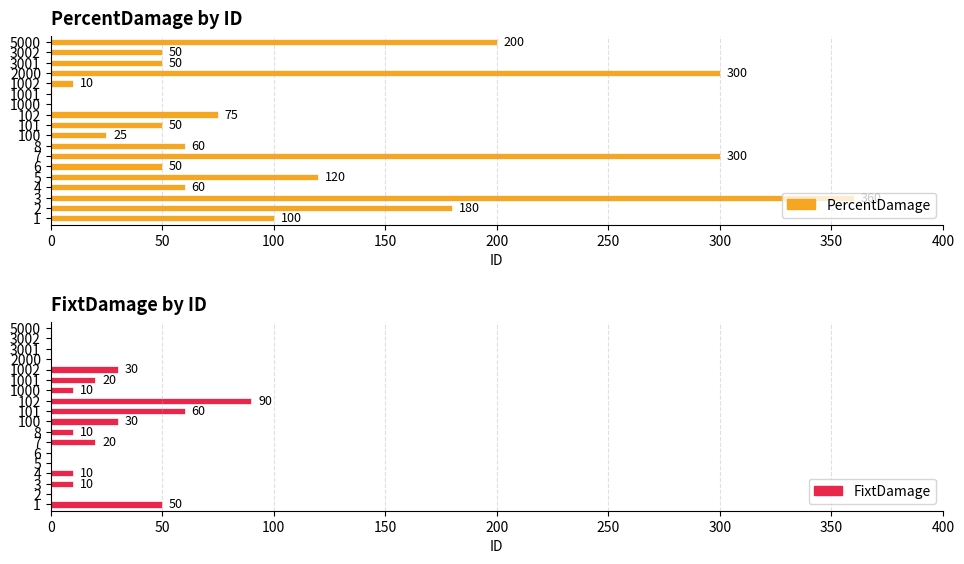

What is the sum of all PercentDamage values?

1990